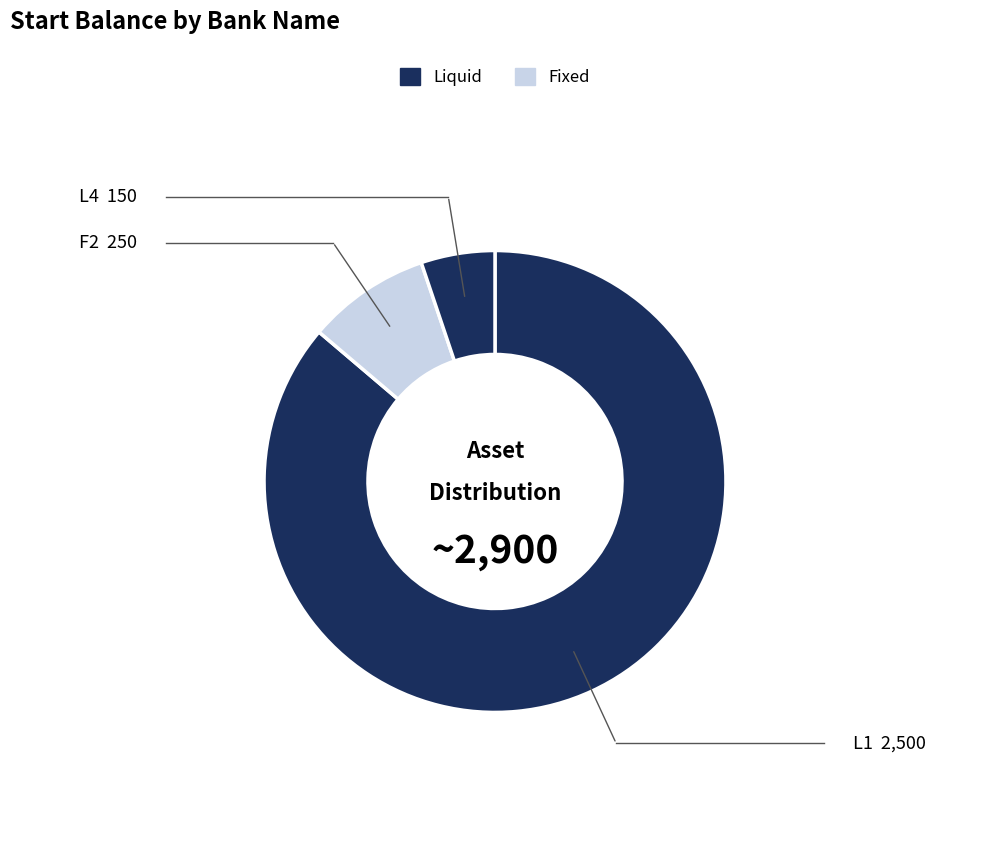

True or false: L4 accounts for 5% of the total.

True